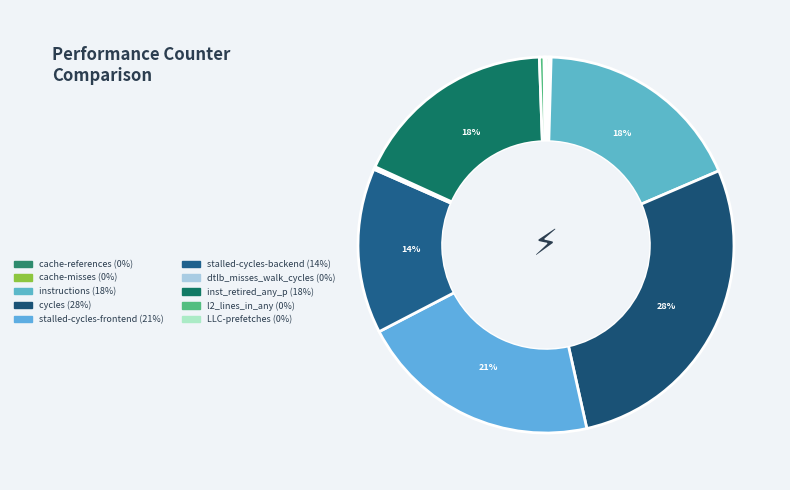

To the nearest percent, what is the combined percentage of cache-misses and l2_lines_in_any?

1%